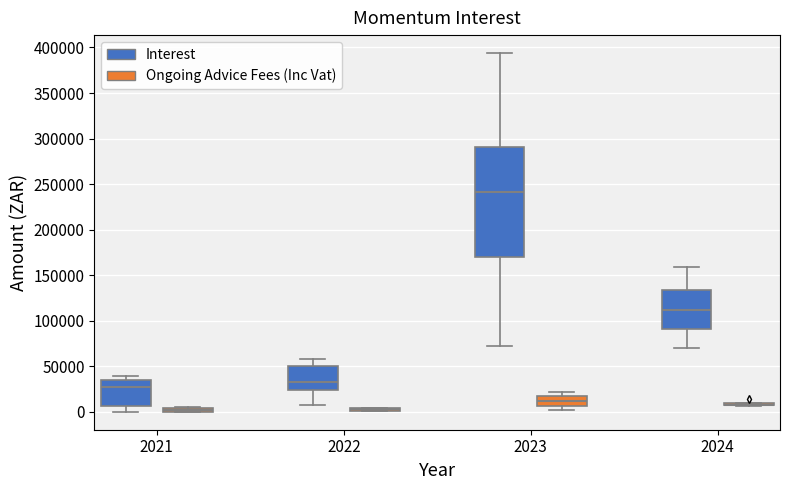

Where is the lower edge of the box for 2021 (Interest) on the y-axis? The values are not printed on the chart, so give them approximately, as read against the axis.

5000